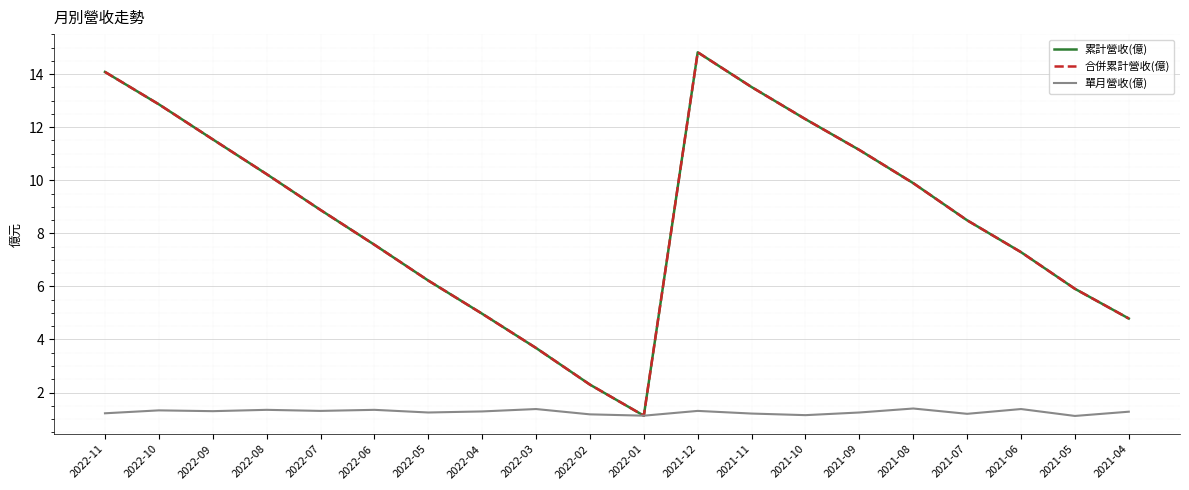

Is this an area chart (filled region under the line)?

No